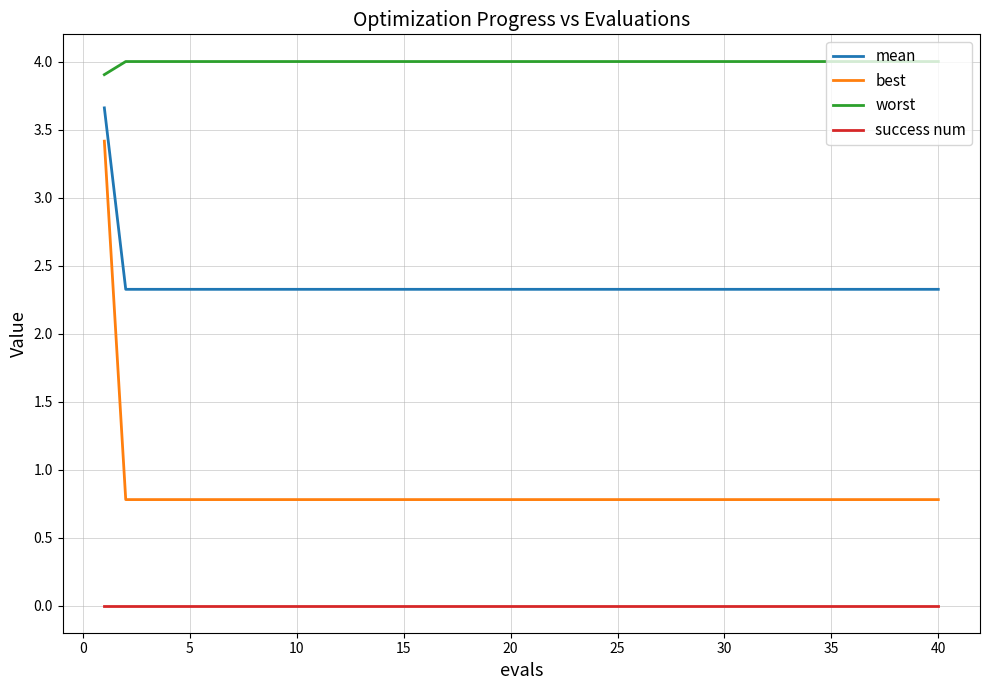

What is the lowest value of the worst series?

3.9